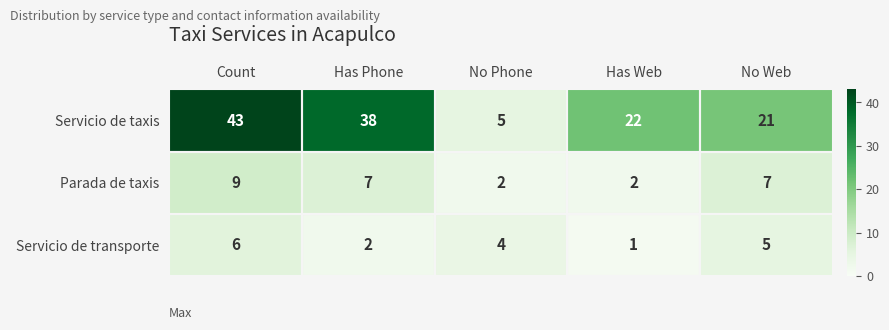

Which series has the largest range (max minus min)?

Servicio de taxis